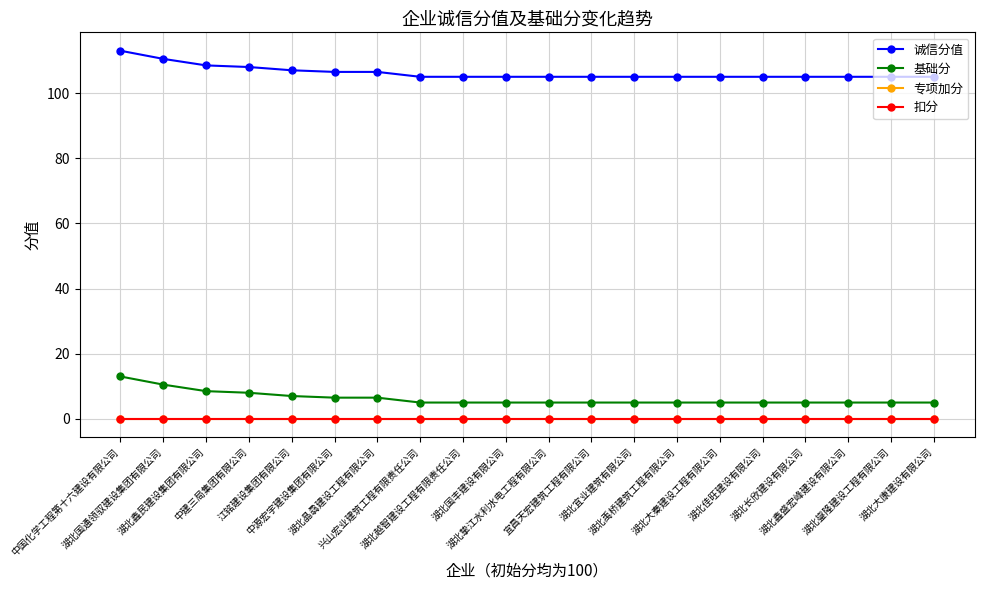

What is the difference between the highest and lowest values at 湖北宜业建筑有限公司?

105.0